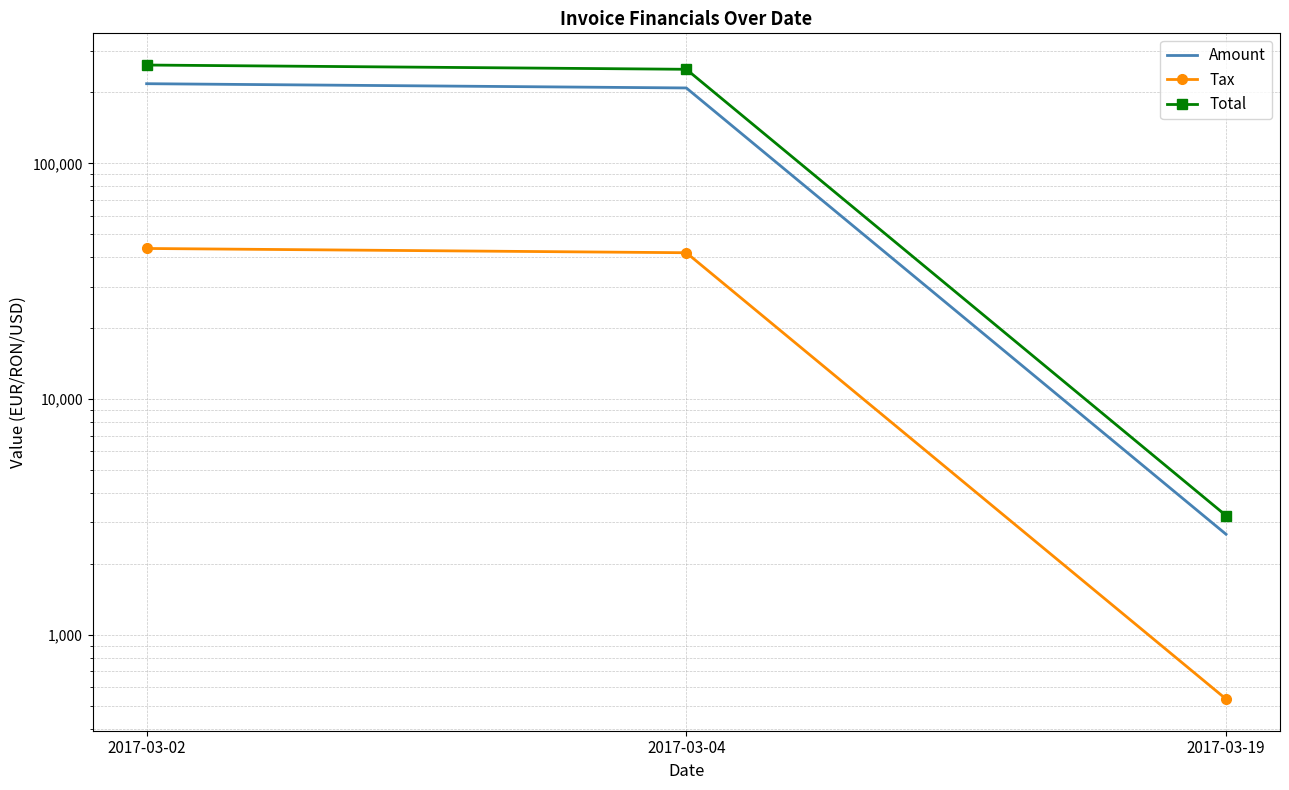

Count the number of data series in this chart.

3